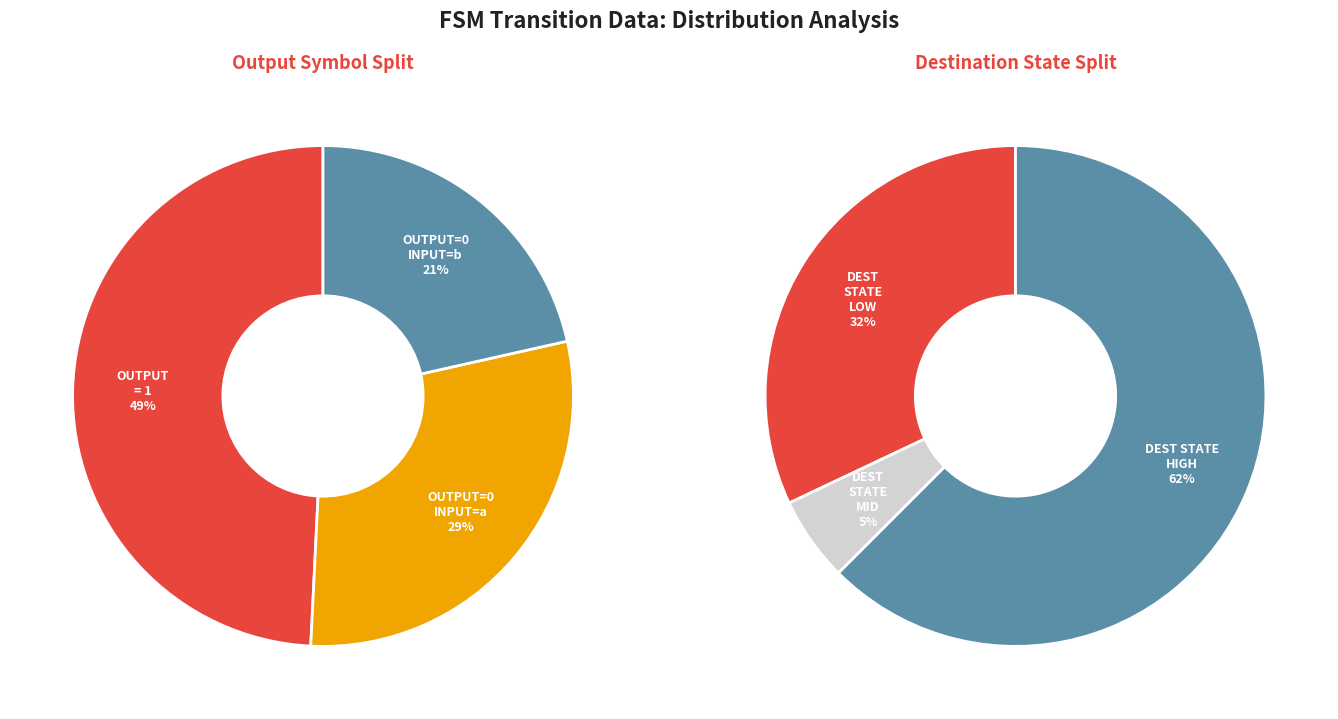

Count the number of slices in the pie.

3